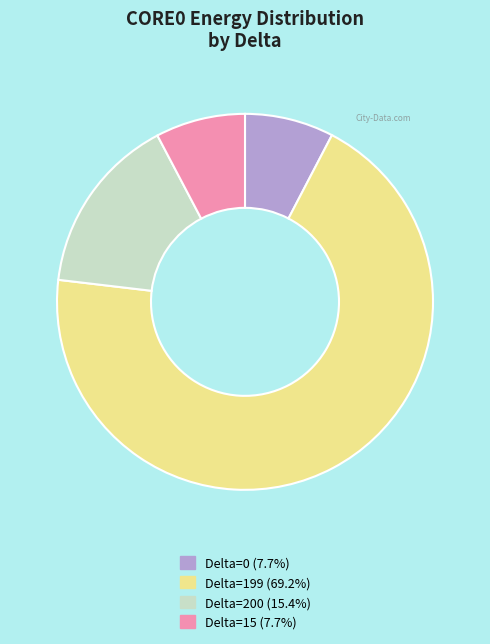

What is the ratio of the value at Delta=200 (15.4%) to the value at Delta=15 (7.7%)?

2.0